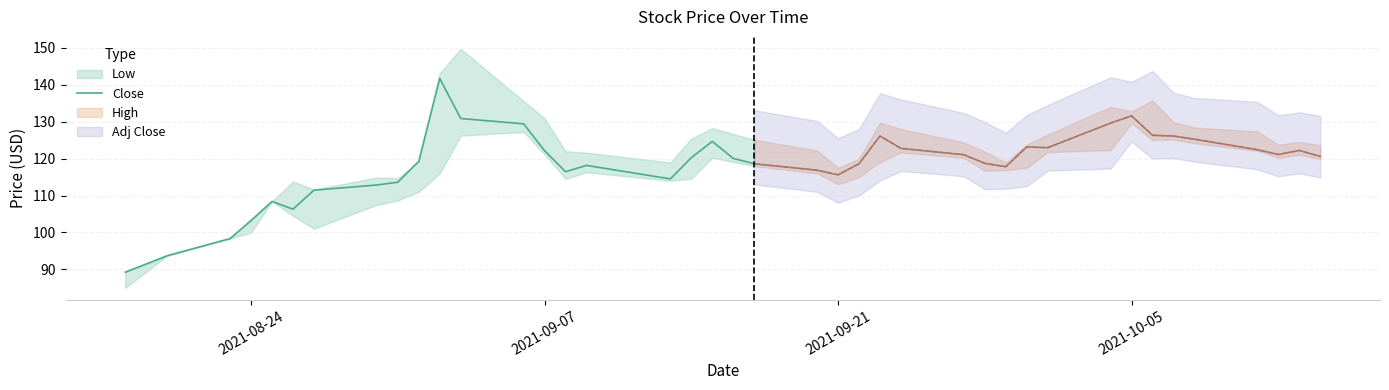

What is the highest value of the Close series?

141.7